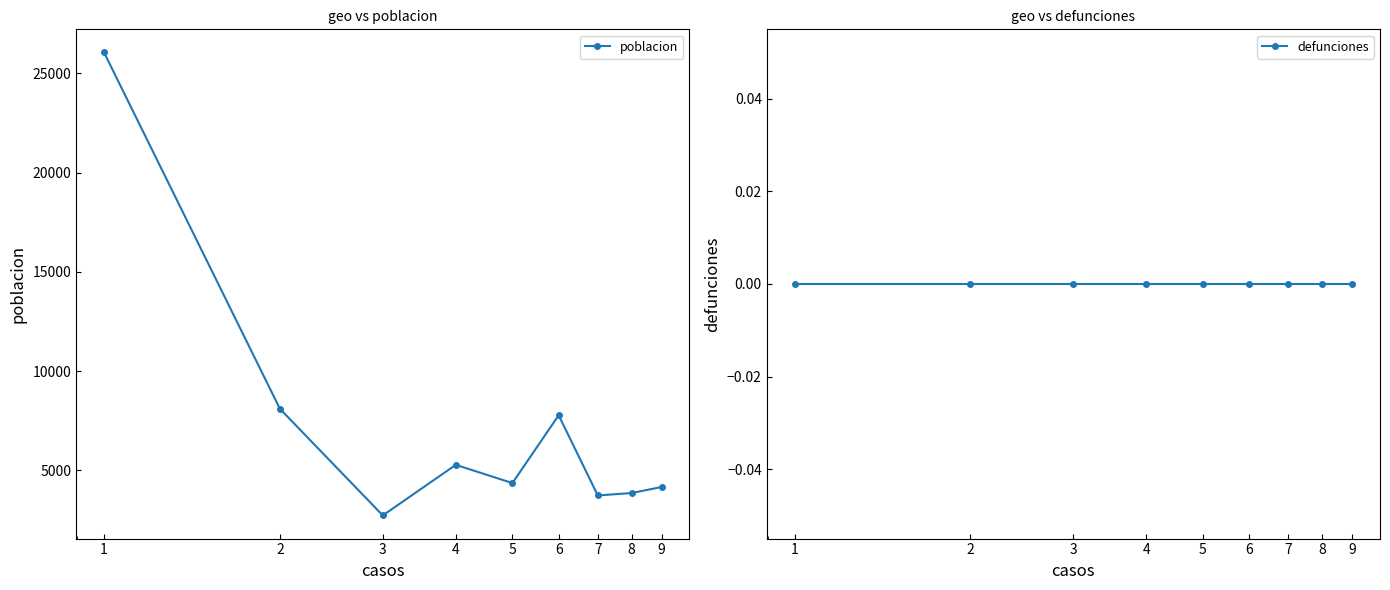

Reading right to left, list all the values displayed in this chart.

poblacion: 4167	3864	3742	7782	4365	5284	2735	8106	26056
defunciones: 0	0	0	0	0	0	0	0	0